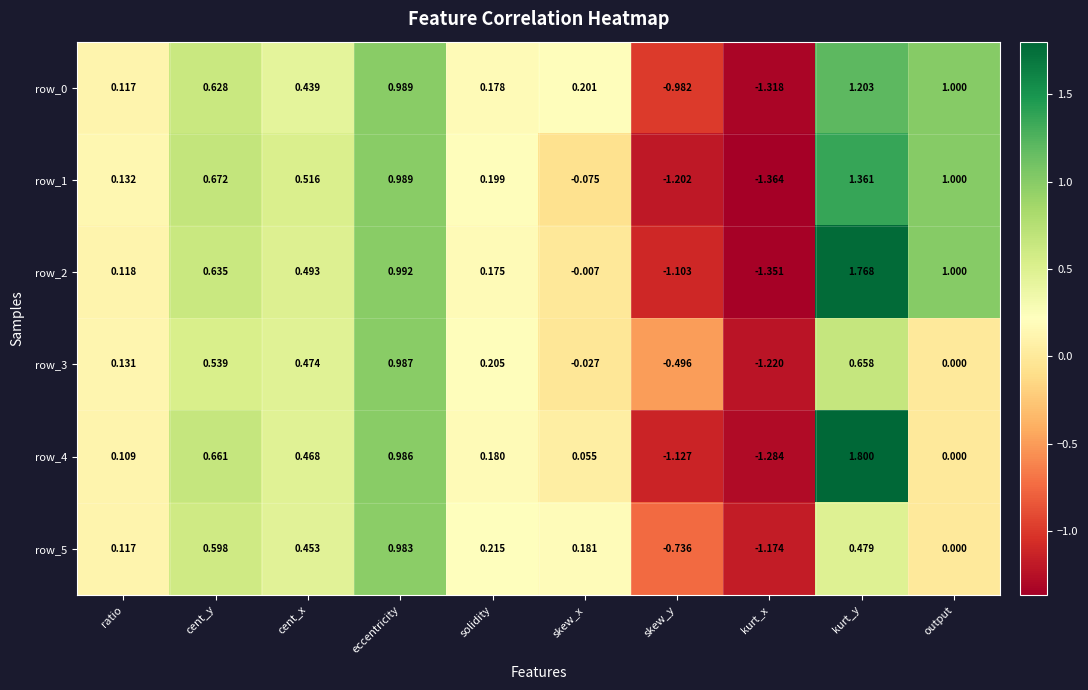

Which category has the lowest value in the row_4 series?

kurt_x